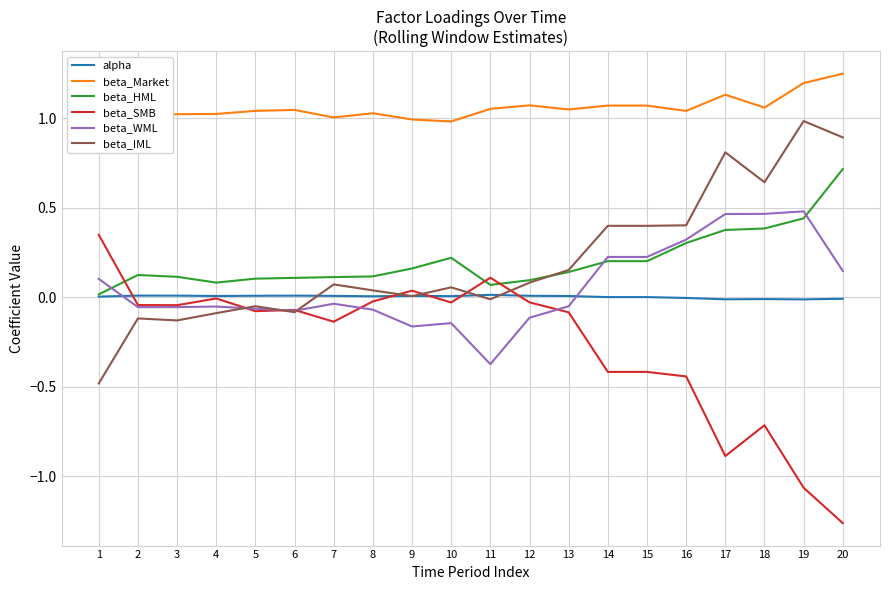

Which series has the widest spread of values?

beta_SMB